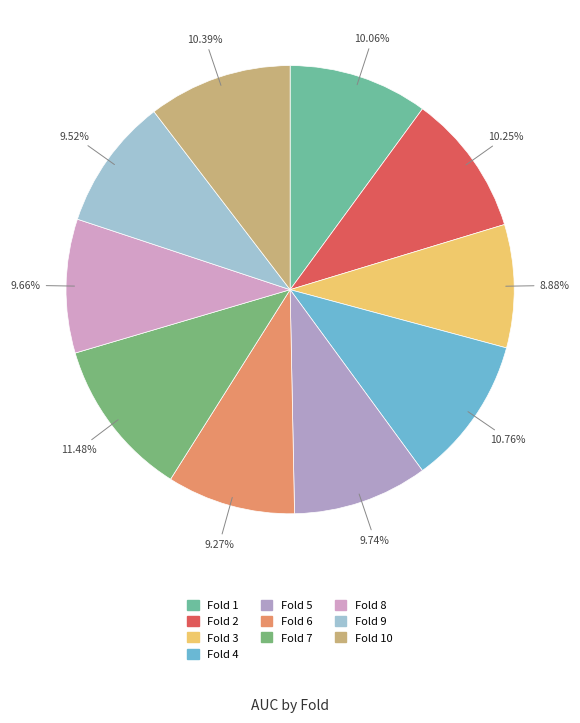

How many slices are in this pie chart?

10